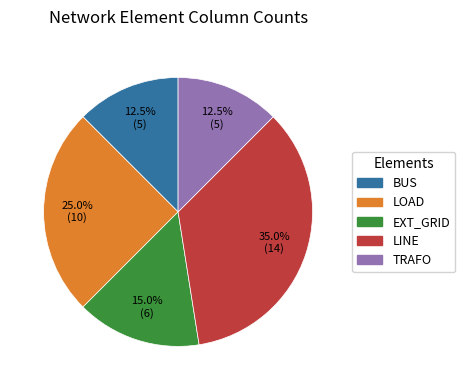

Does any single category account for the majority?

No